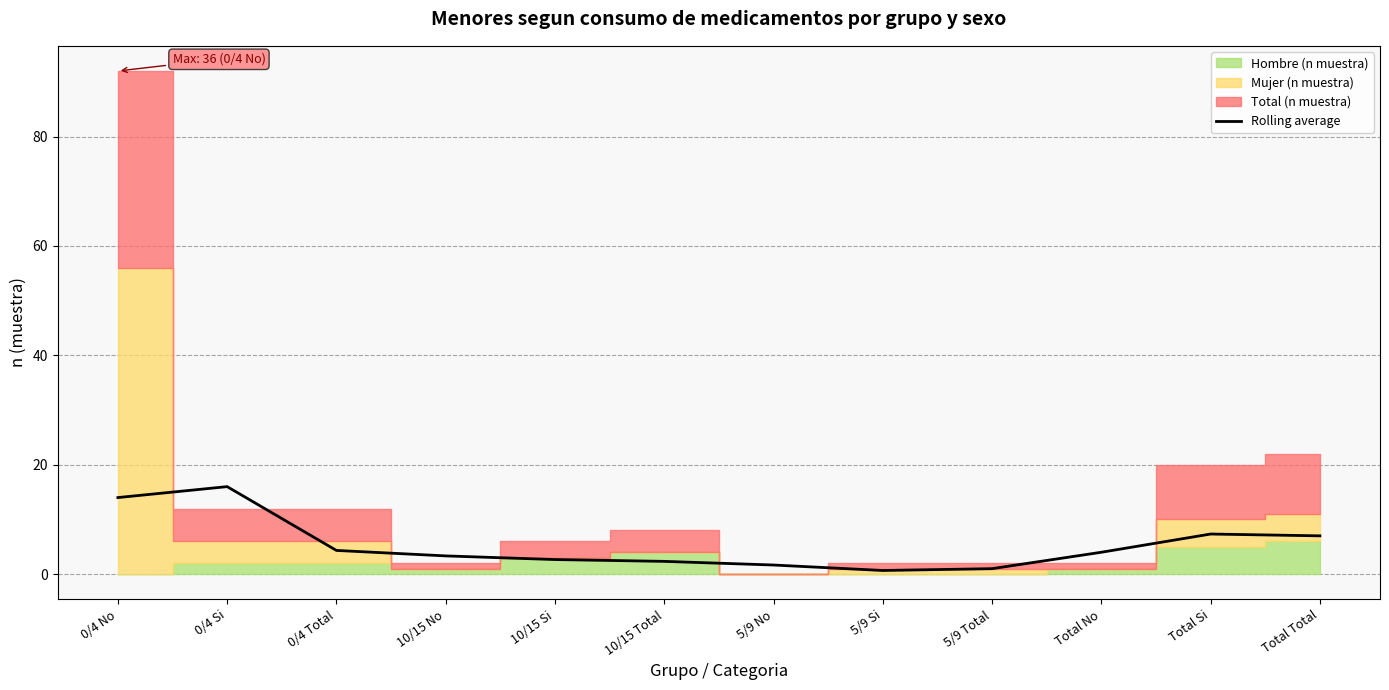

What is the ratio of the value at 5/9 Si to the value at Total Si?

0.1